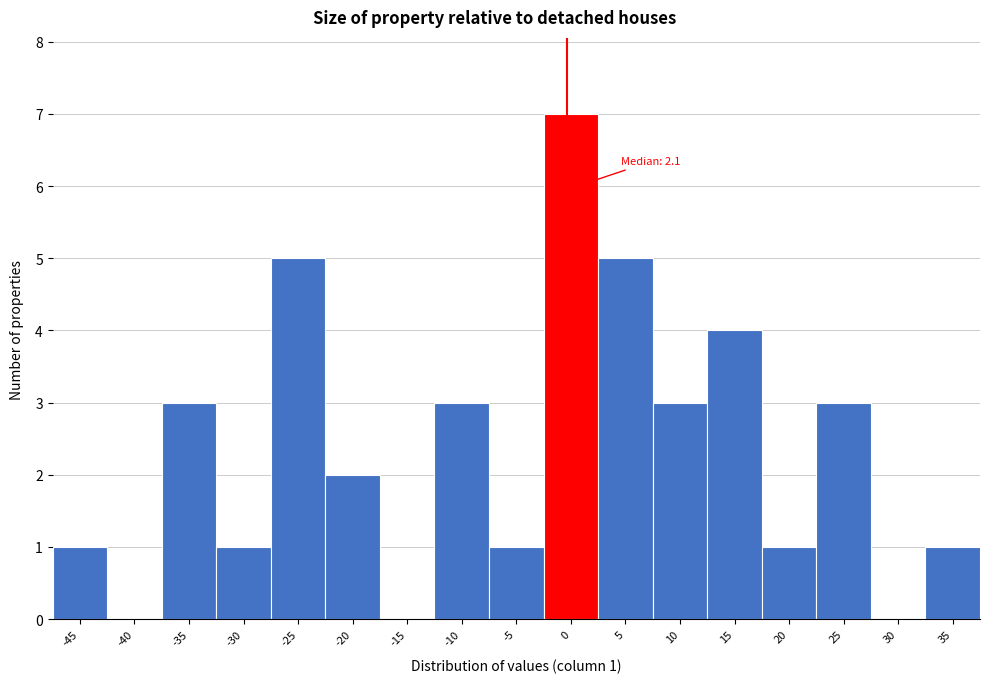

Reading left to right, list all the values displayed in this chart.

-45=1	-40=0	-35=3	-30=1	-25=5	-20=2	-15=0	-10=3	-5=1	0=7	5=5	10=3	15=4	20=1	25=3	30=0	35=1